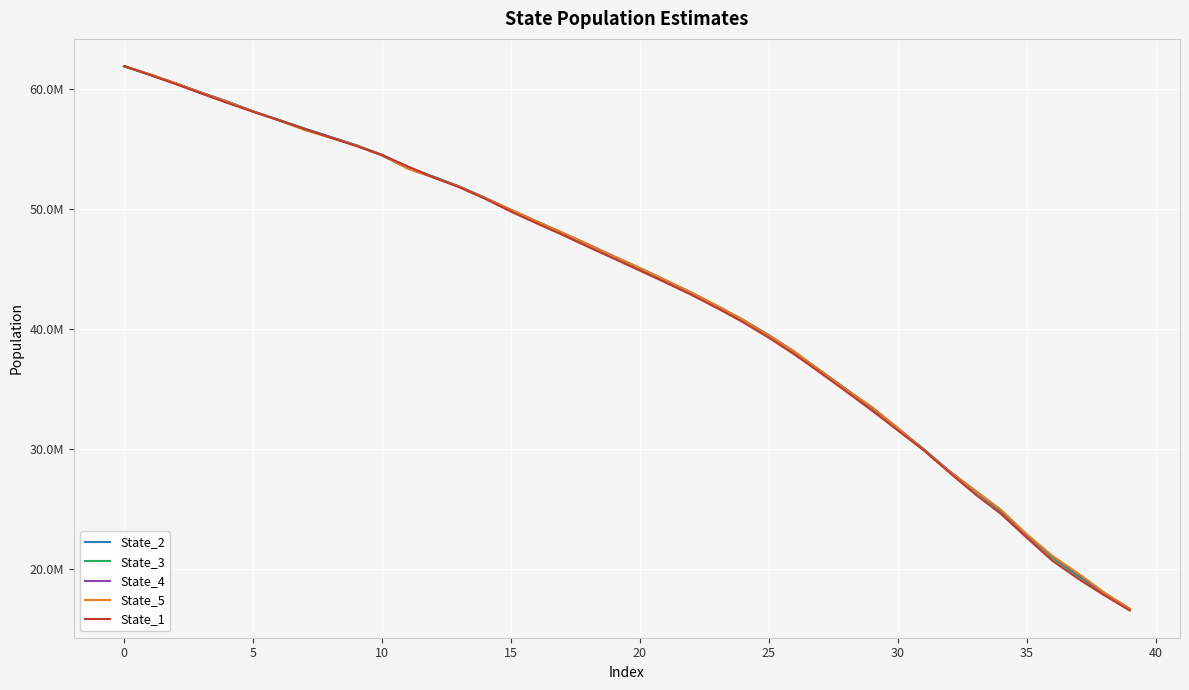

Does the chart have visible grid lines?

Yes